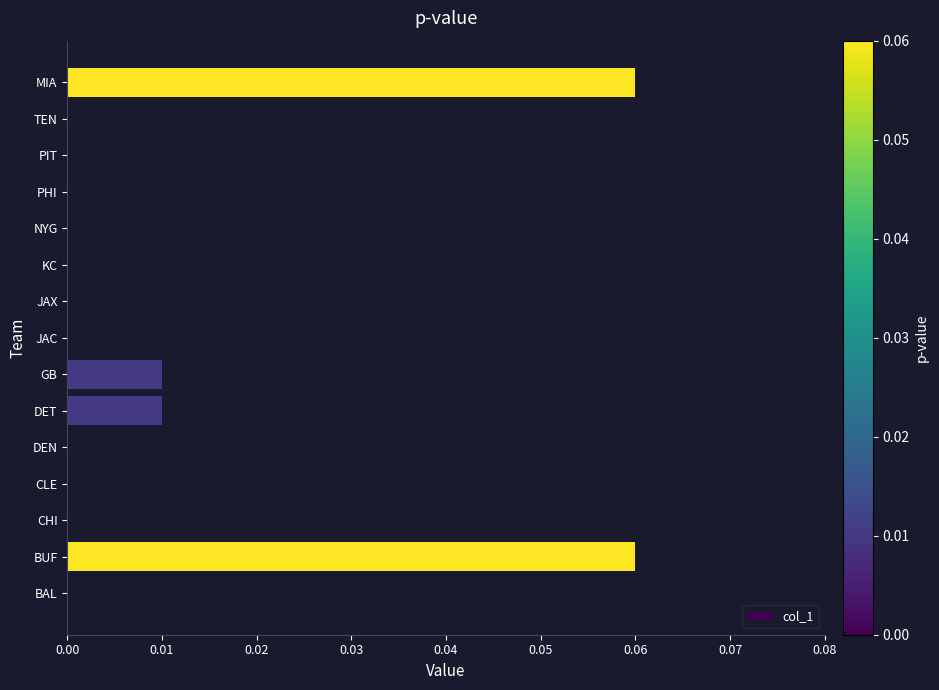

The chart shows a value of 0.0 at BUF. True or false?

False